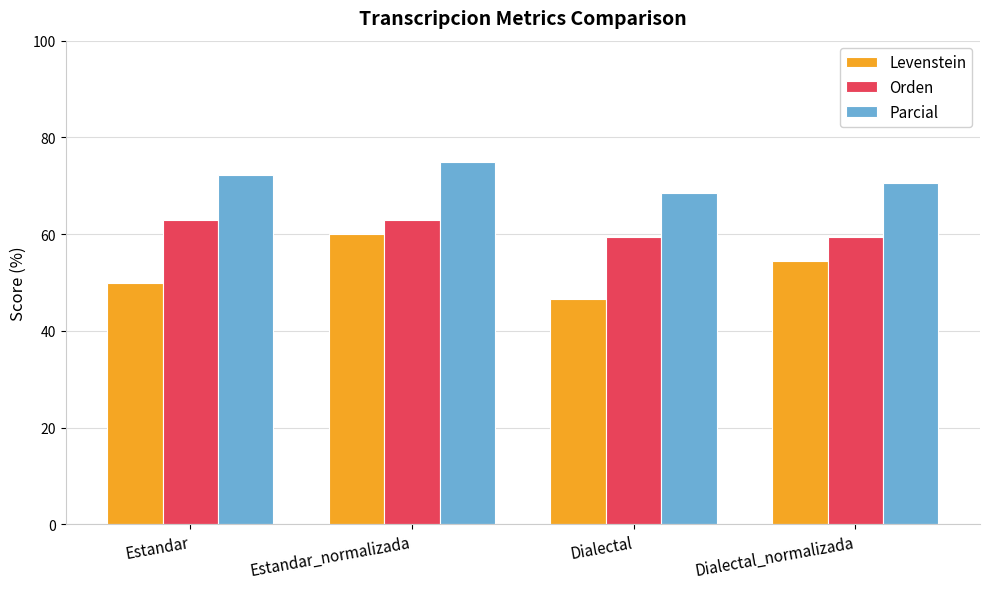

Rank the categories by Levenstein value from highest to lowest.

Estandar_normalizada, Dialectal_normalizada, Estandar, Dialectal